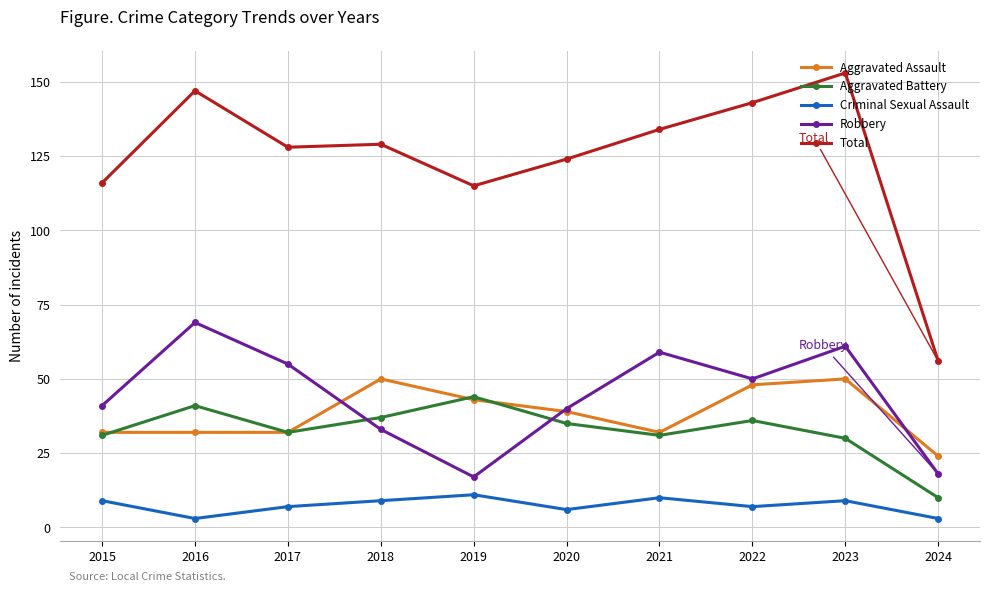

Where is the first local maximum for Aggravated Battery?

2016